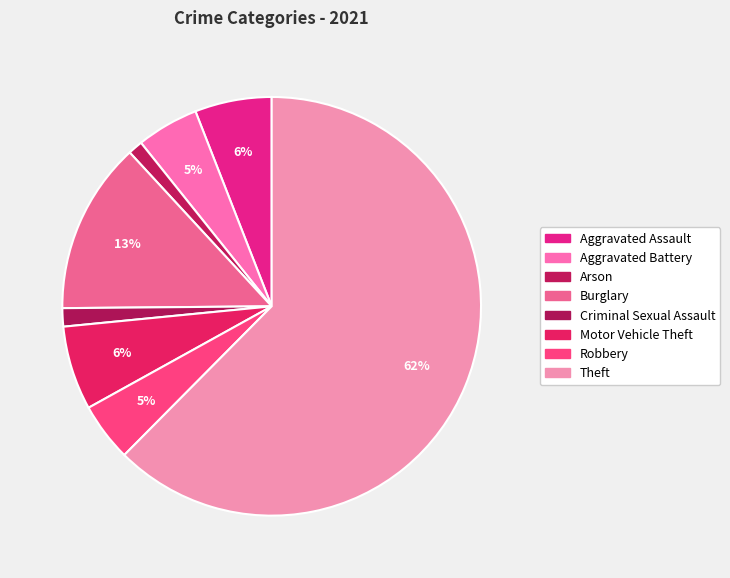

To the nearest percent, what is the difference between the Criminal Sexual Assault and Robbery slice percentages?

3%